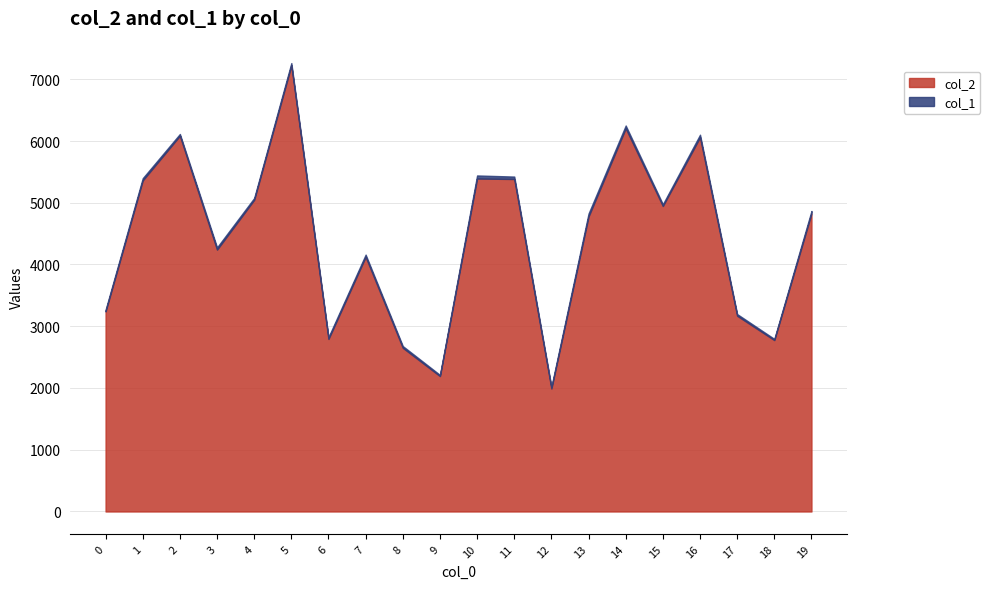

What are all the series names shown in the legend?

col_2, col_1